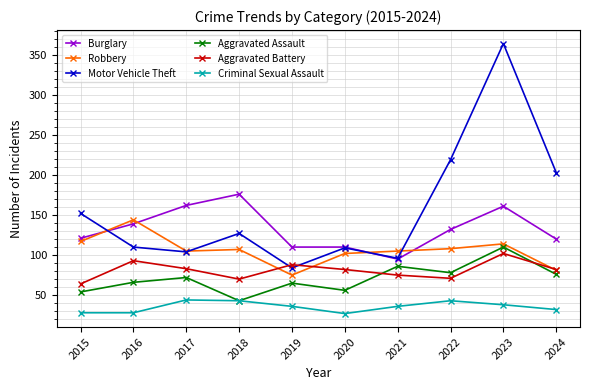

What is the sum of all Criminal Sexual Assault values?

355